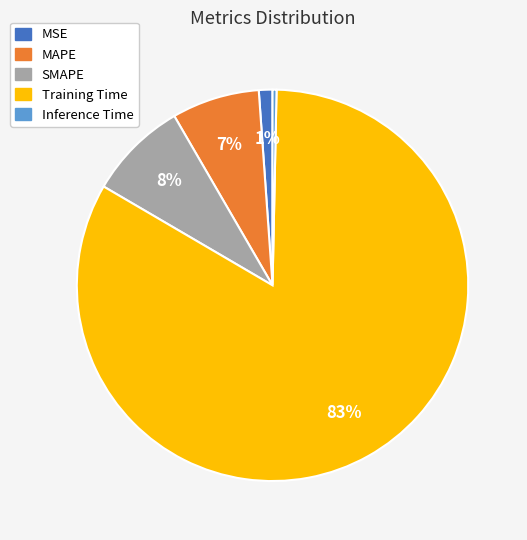

The MSE slice represents 1% of the pie. True or false?

True